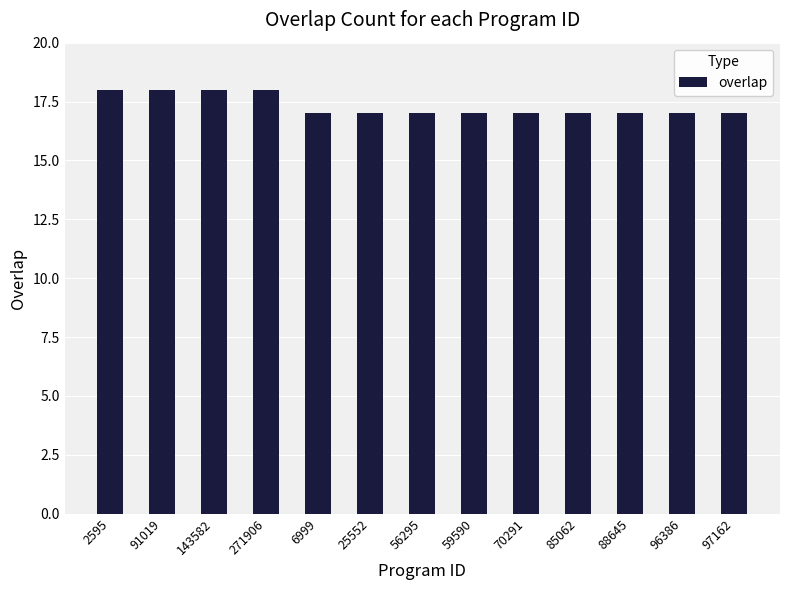

What is the label of the 13th bar from the left?

97162